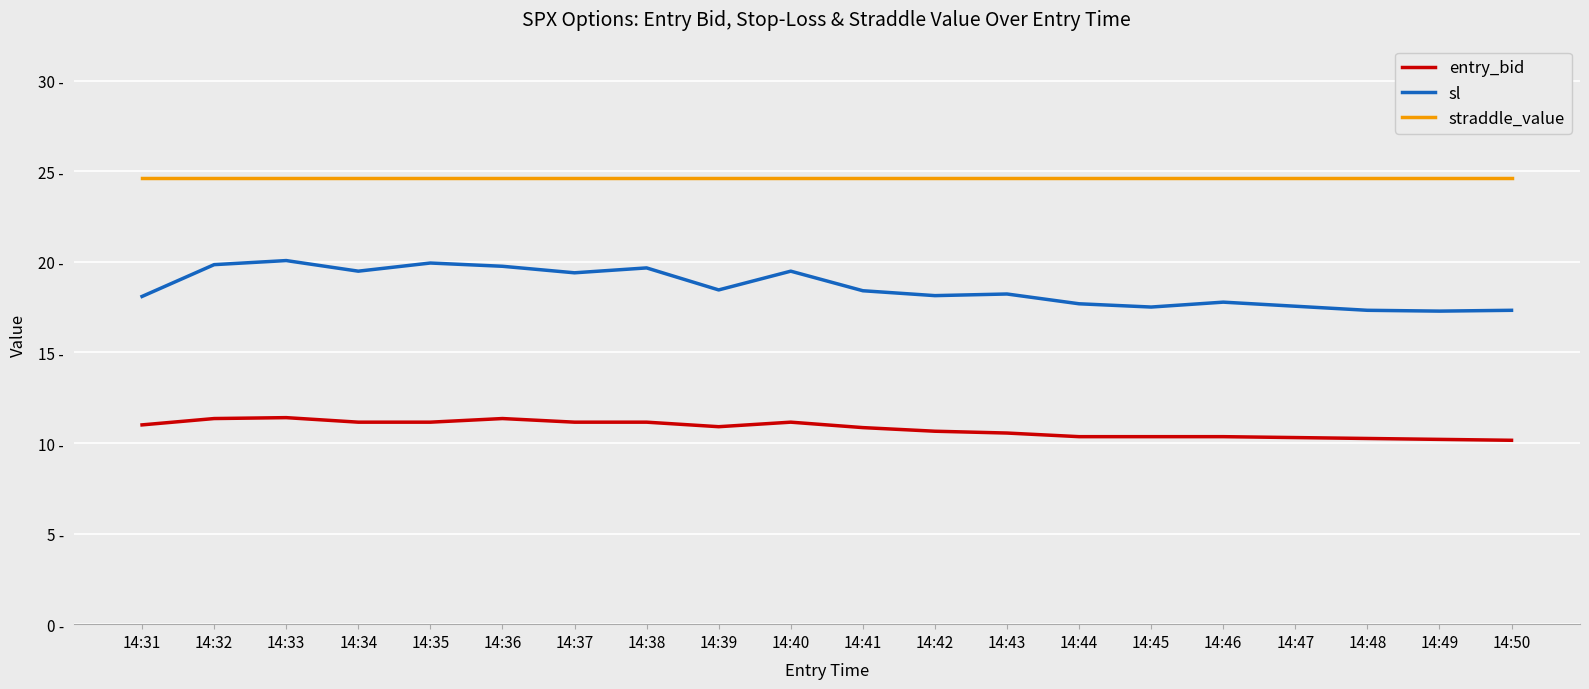

At which category is the sum across all series the highest?

14:33